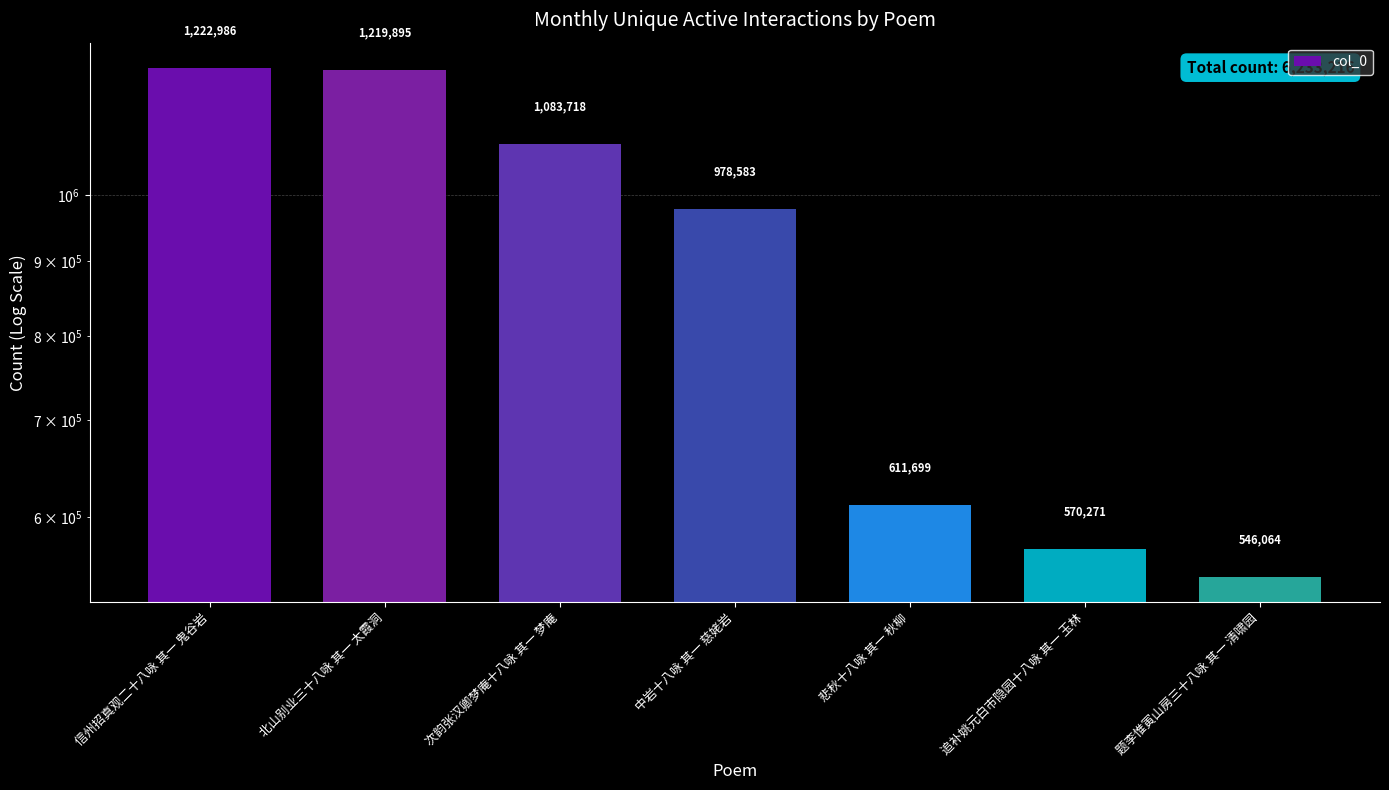

Reading left to right, what are all the values shown in this chart?

1222986	1219895	1083718	978583	611699	570271	546064